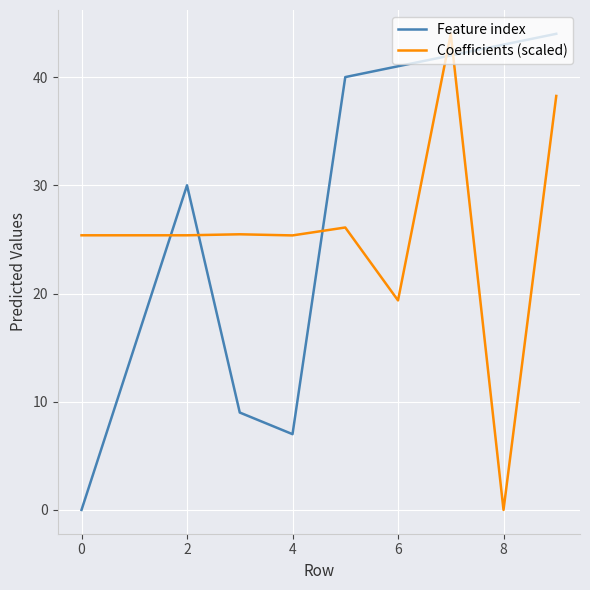

List the series in order of their overall mean, highest first.

Feature index, Coefficients (scaled)